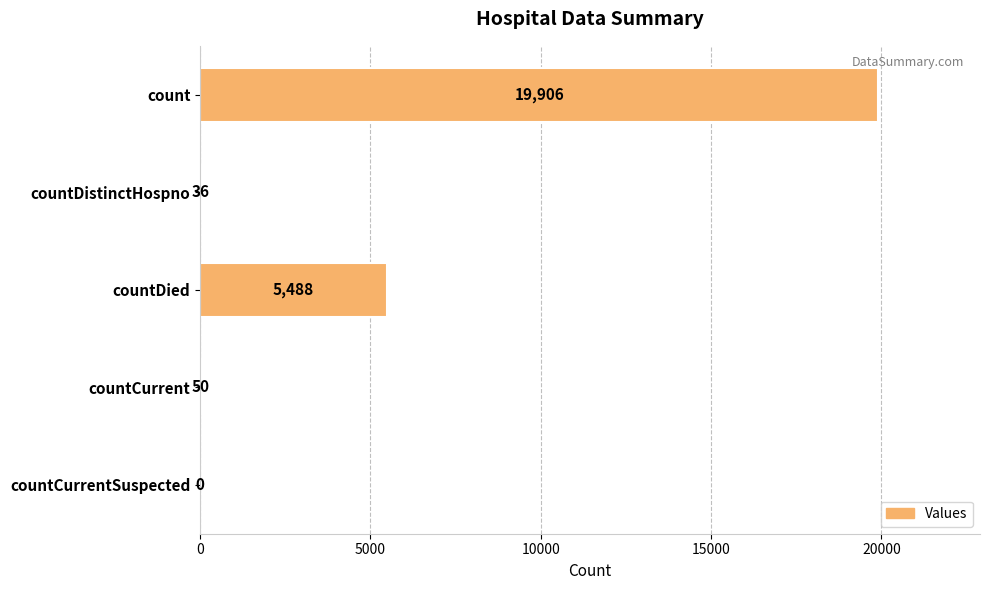

What is the average value?

5096